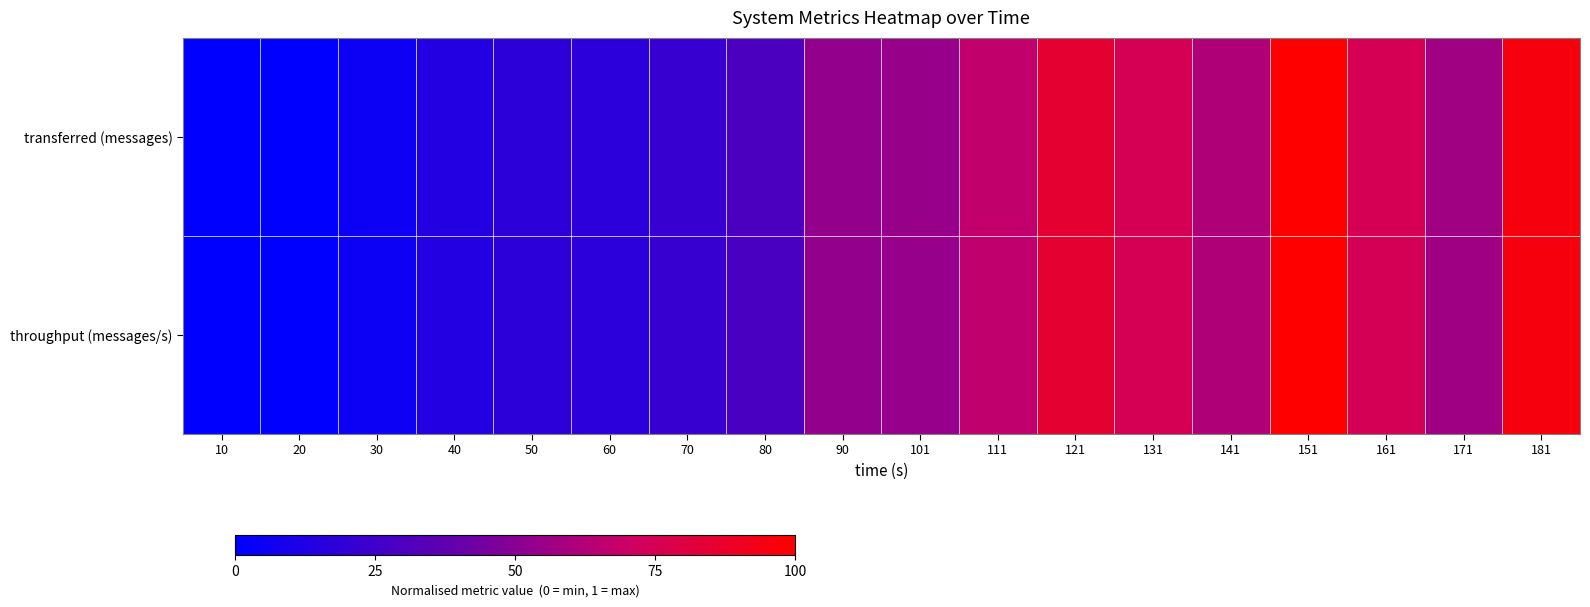

Reading left to right, list all the values displayed in this chart.

transferred (messages): 10=0.0	20=0.0	30=0.1	40=0.1	50=0.2	60=0.2	70=0.2	80=0.3	90=0.5	101=0.5	111=0.7	121=0.9	131=0.8	141=0.6	151=1.0	161=0.8	171=0.6	181=1.0
throughput (messages/s): 10=0.0	20=0.0	30=0.1	40=0.1	50=0.2	60=0.2	70=0.2	80=0.3	90=0.5	101=0.5	111=0.7	121=0.8	131=0.8	141=0.6	151=1.0	161=0.7	171=0.6	181=1.0